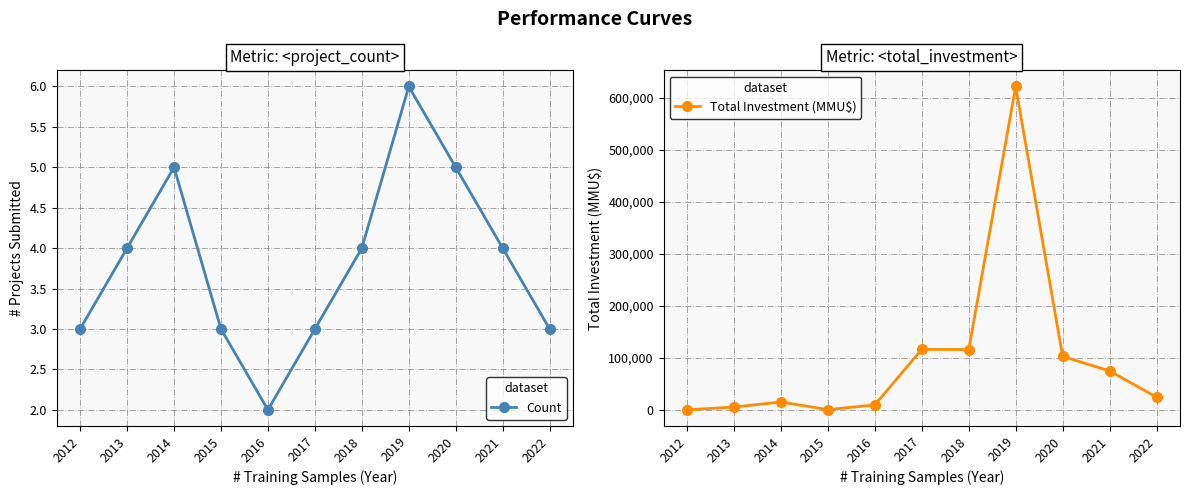

Reading left to right, extract all data points from this chart.

Count: 3	4	5	3	2	3	4	6	5	4	3
Total Investment (MMU$): 706	5956	15706	1052	10040	116851	116415	621609	103274	75413	25000